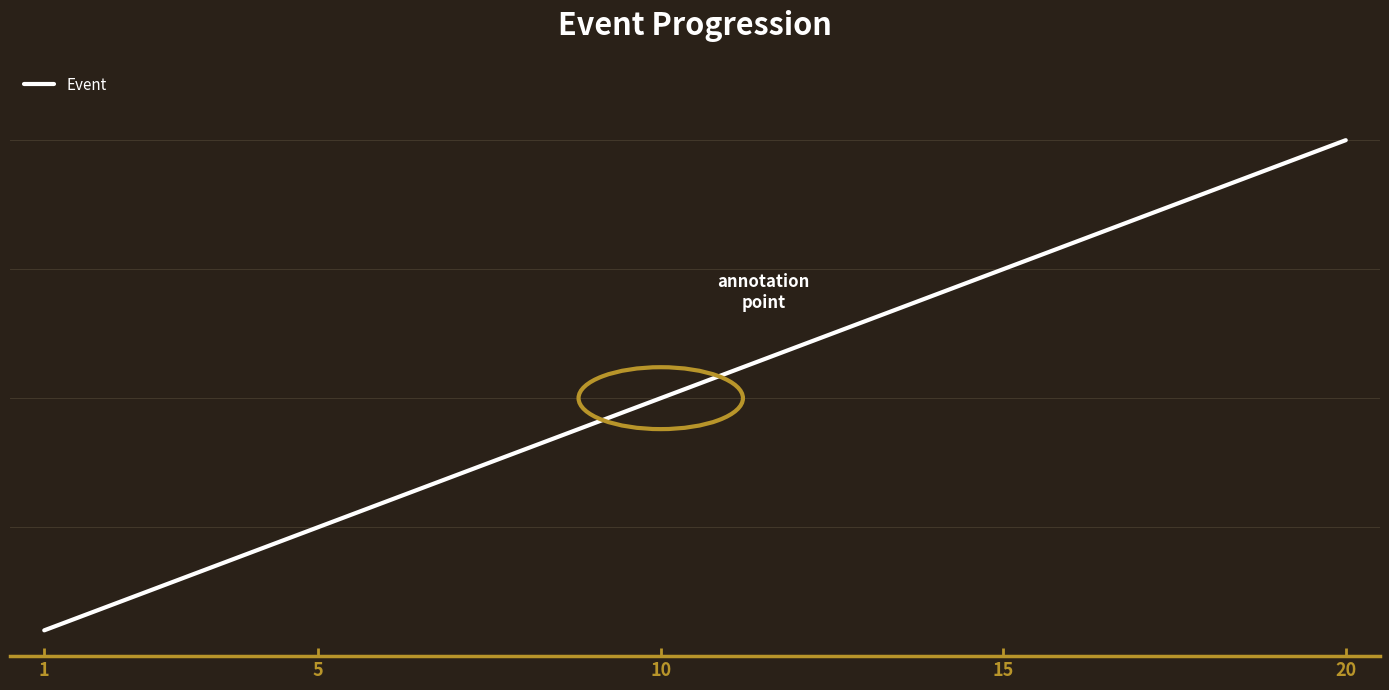

Reading left to right, what are all the values shown in this chart?

1	2	3	4	5	6	7	8	9	10	11	12	13	14	15	16	17	18	19	20